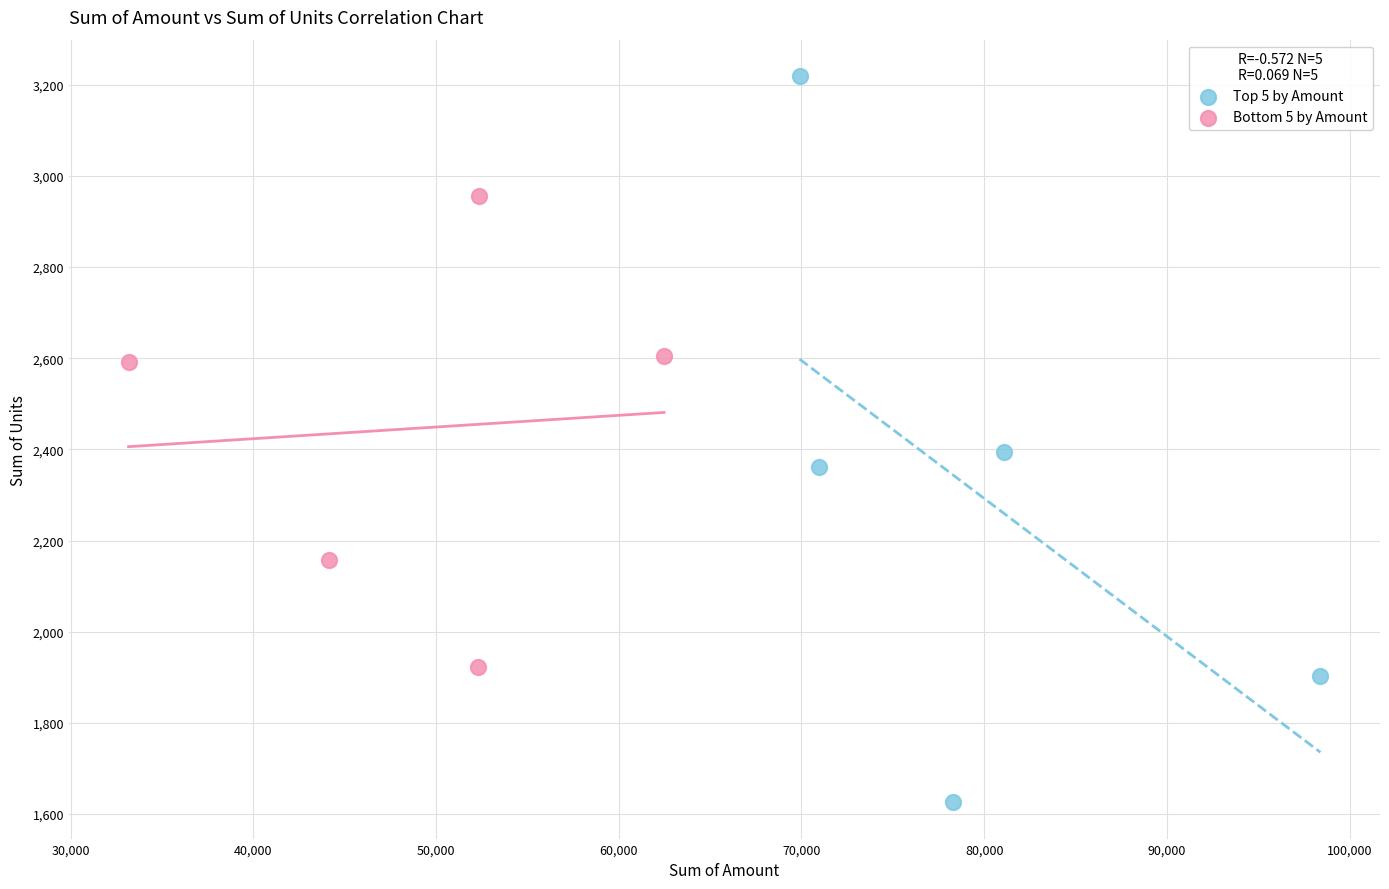

Which series contains the highest Y value?

Top 5 by Amount